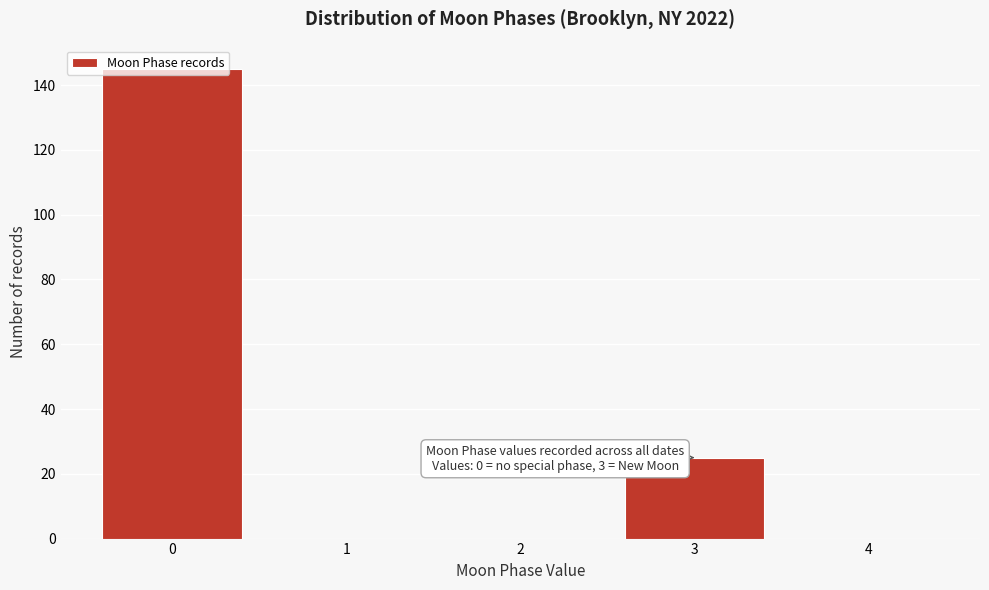

What is the sum of all values?

170